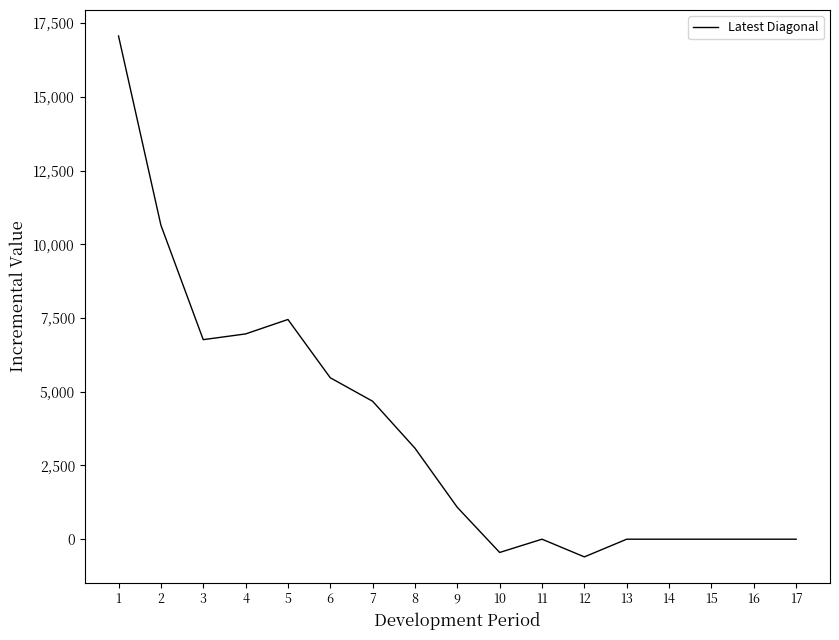

How many lines are shown in the chart?

1